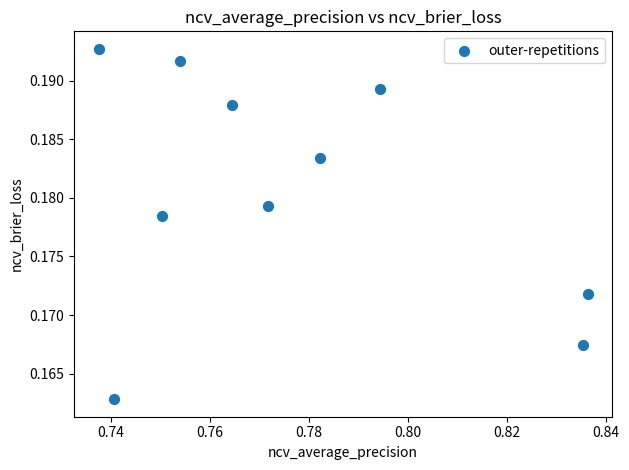

What is the average X value?

0.8